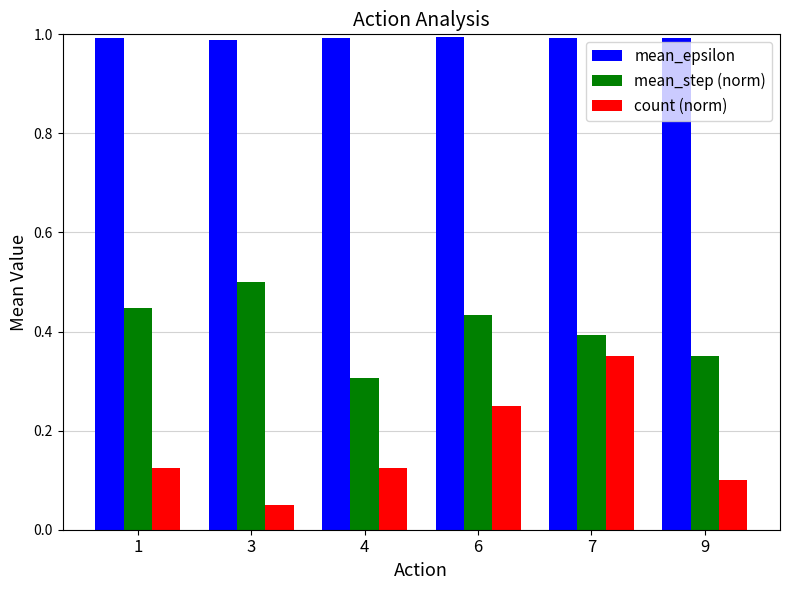

Rank the series by their maximum value, from lowest to highest.

count (norm), mean_step (norm), mean_epsilon